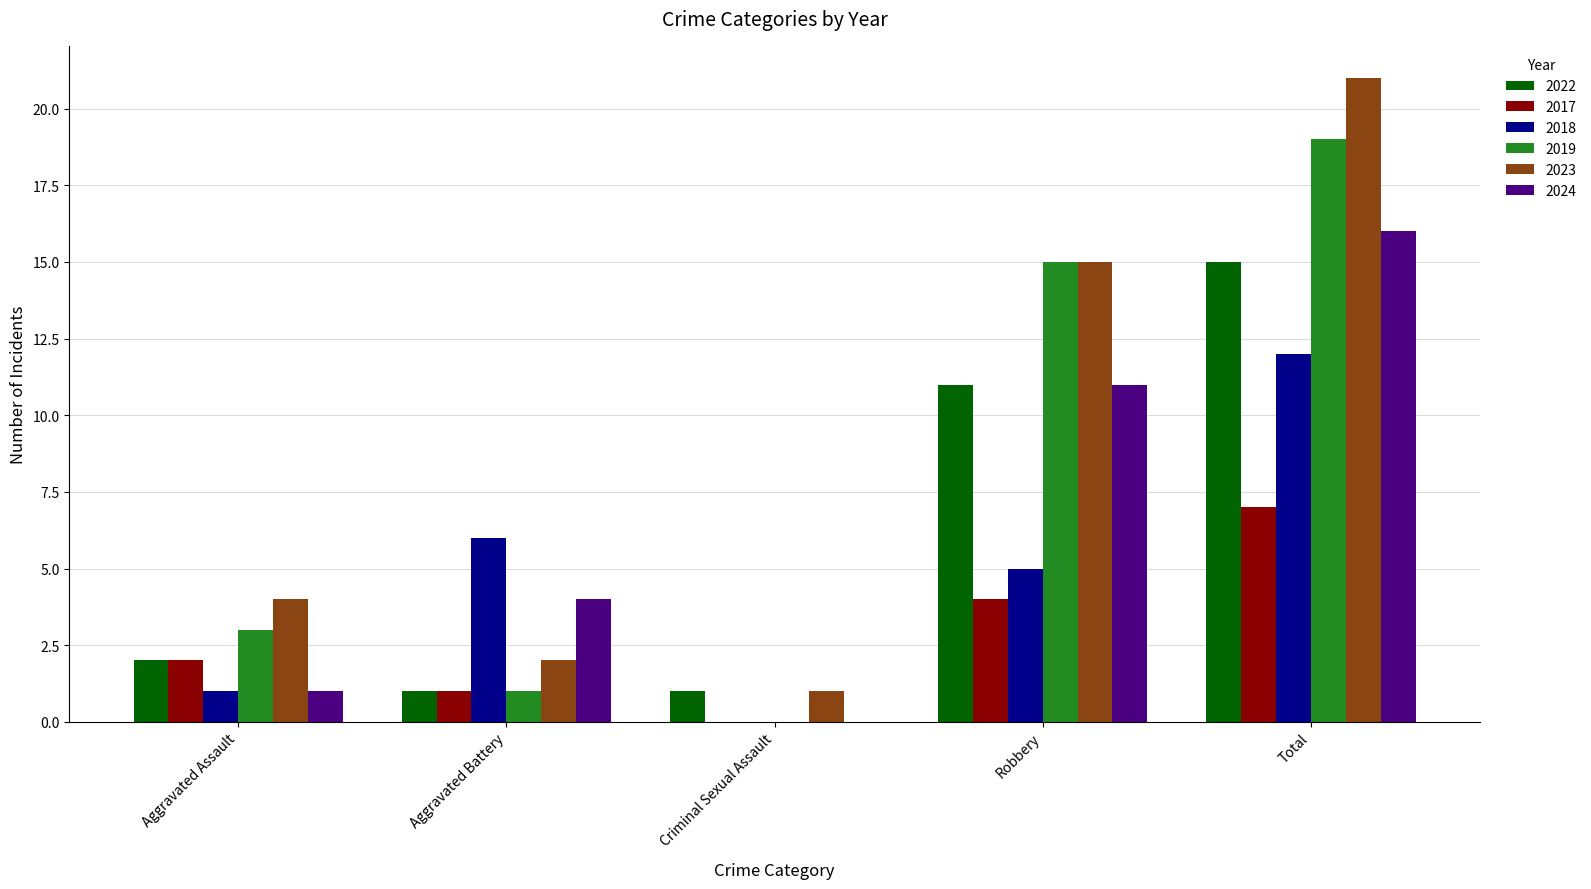

The value of 2019 at Robbery is 10. True or false?

False